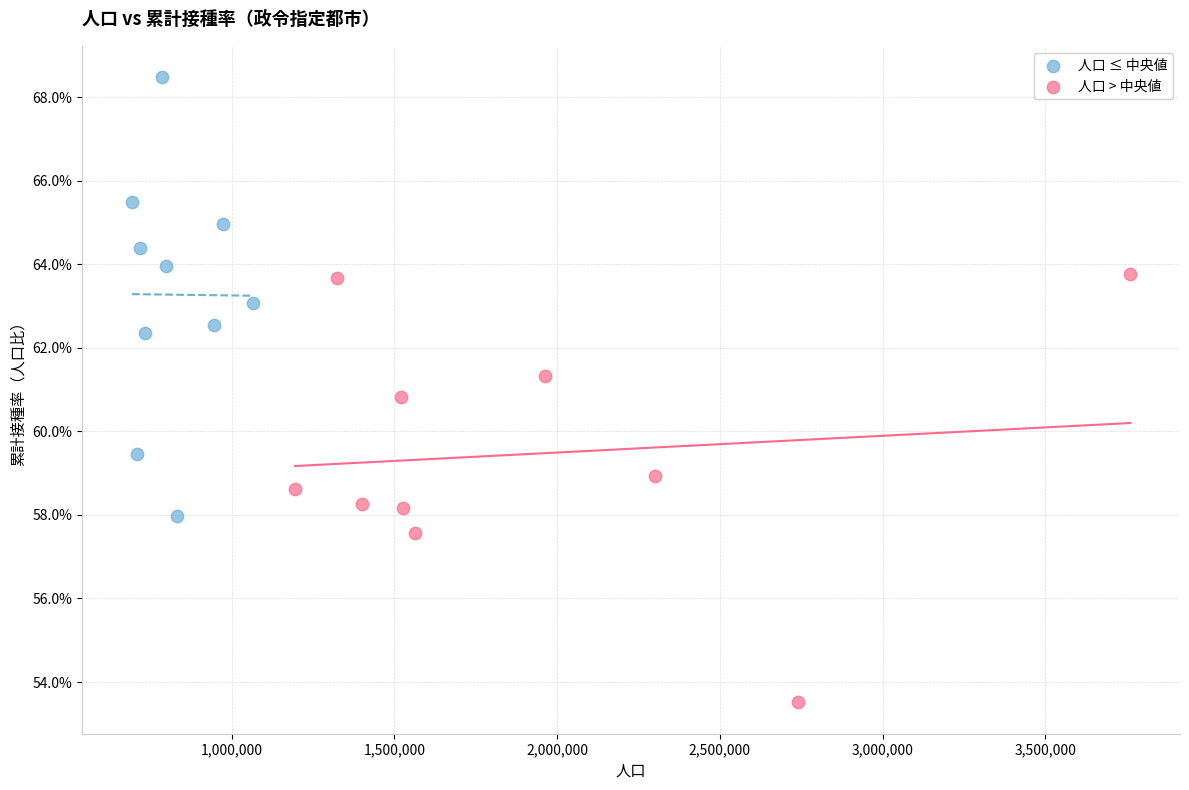

Which series has the largest Y range (max minus min)?

人口 ≤ 中央値